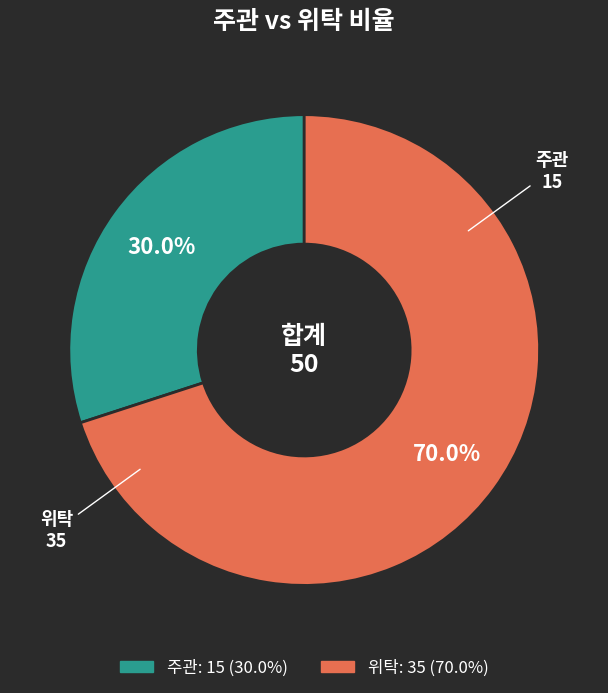

What is the smallest slice in the pie chart?

주관